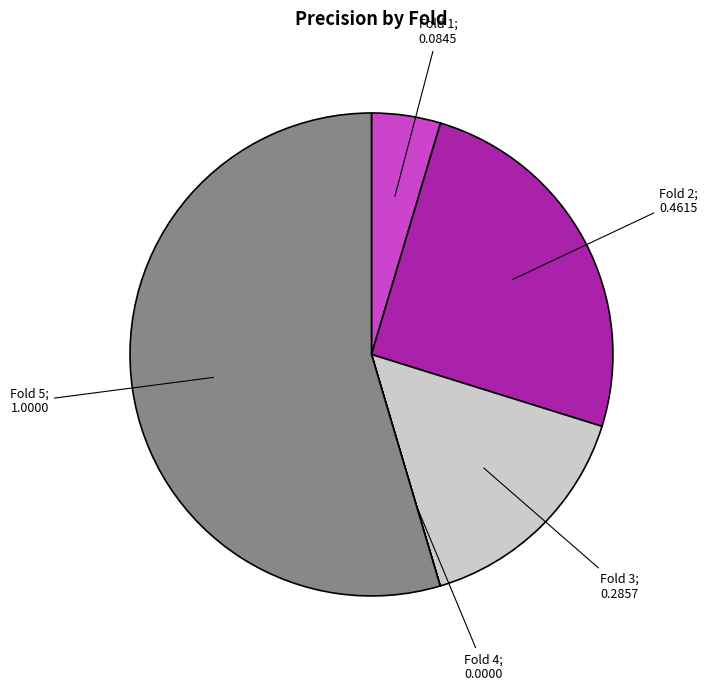

Is there a majority slice in this chart?

Yes